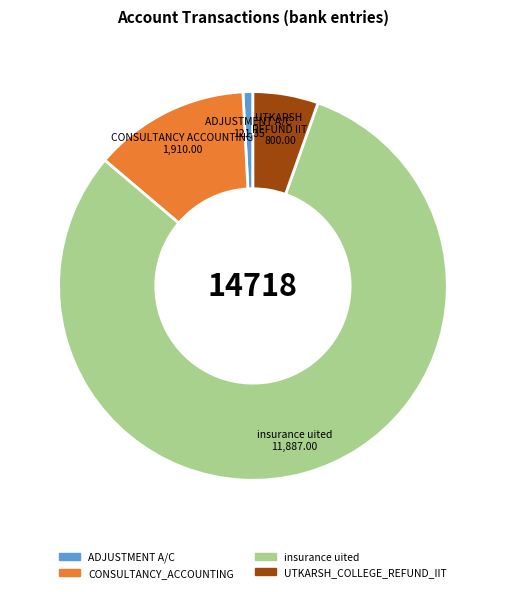

Rank the categories by value from lowest to highest.

ADJUSTMENT A/C, UTKARSH_COLLEGE_REFUND_IIT, CONSULTANCY_ACCOUNTING, insurance uited